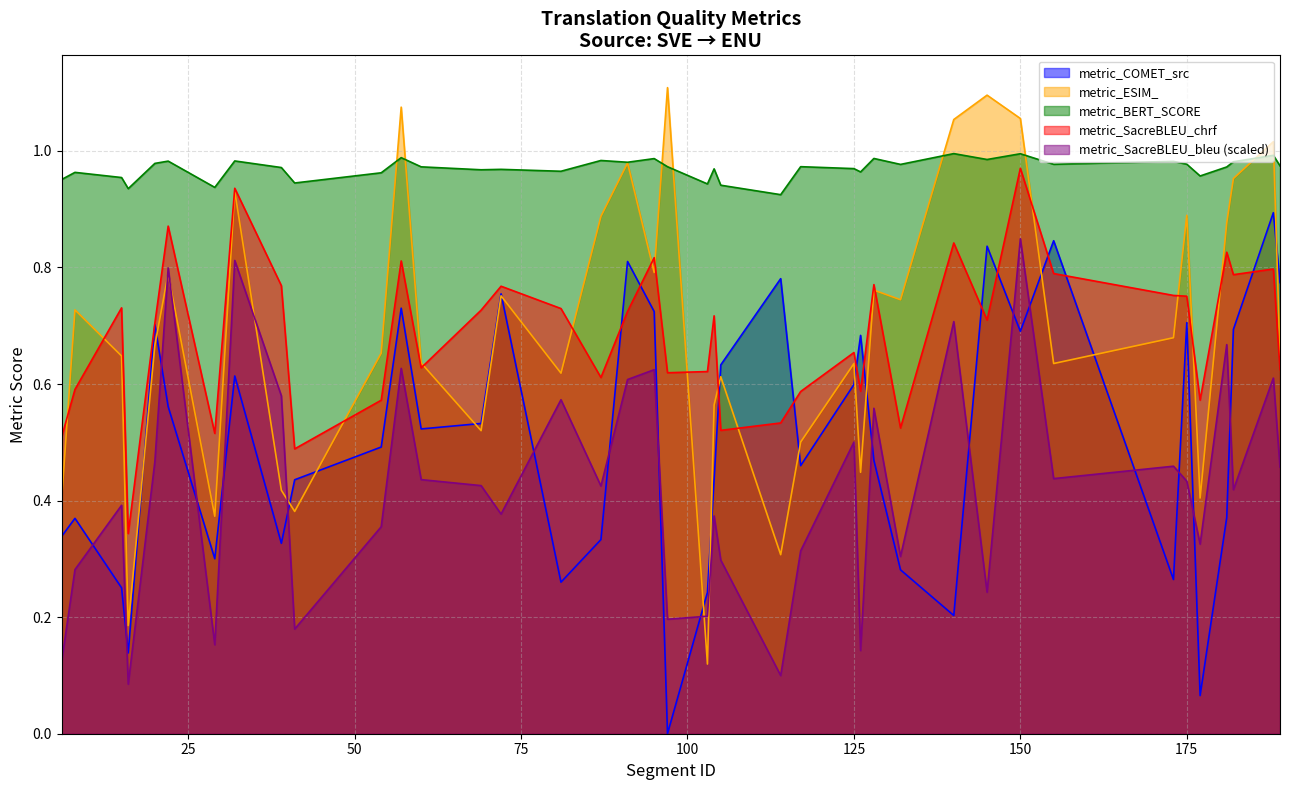

Which label corresponds to the largest value in the chart?

97